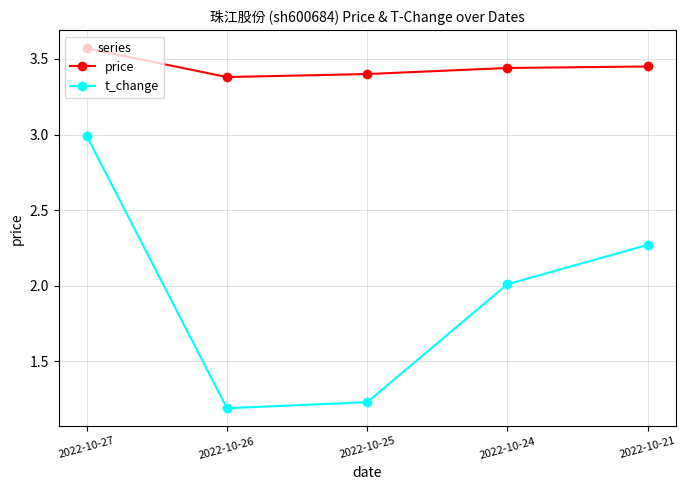

At which category is the sum across all series the highest?

2022-10-27